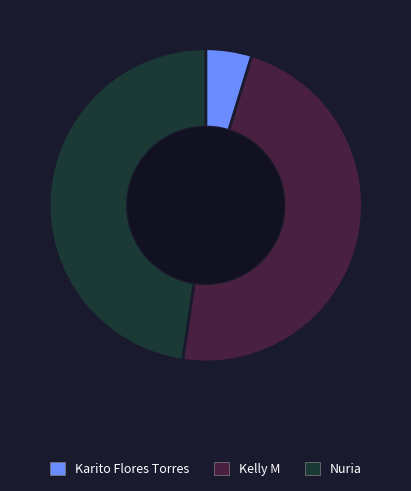

What is the smallest slice in the pie chart?

Karito Flores Torres